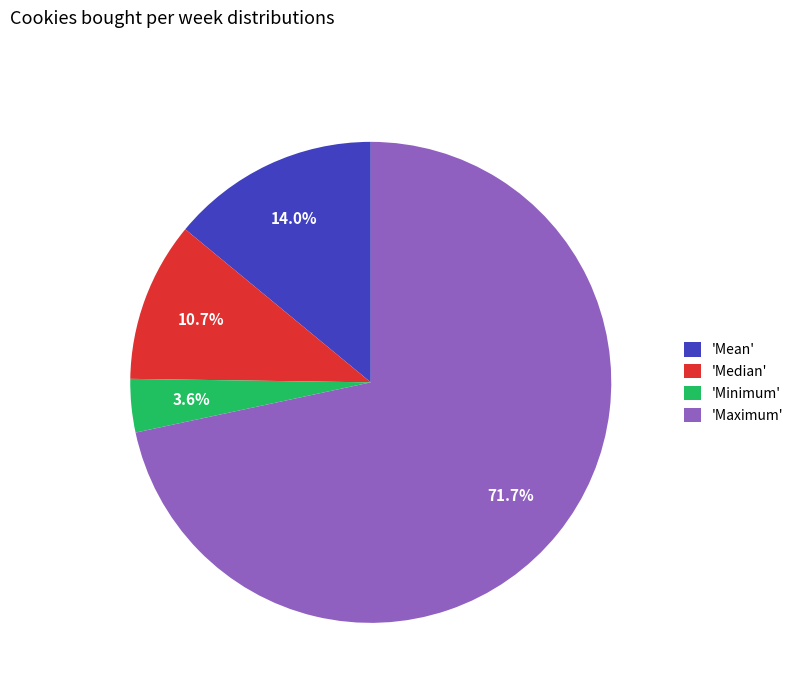

How many slices are in this pie chart?

4